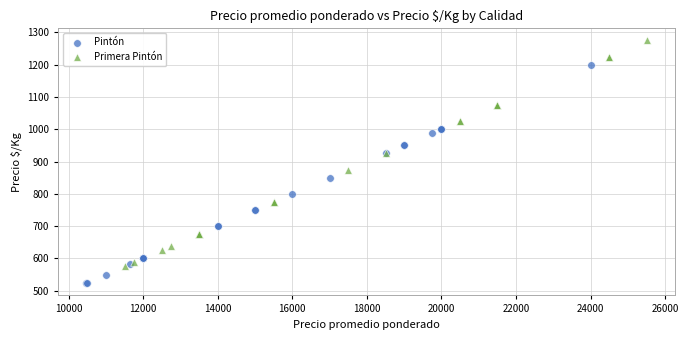

Which series reaches the maximum Y coordinate?

Primera Pintón